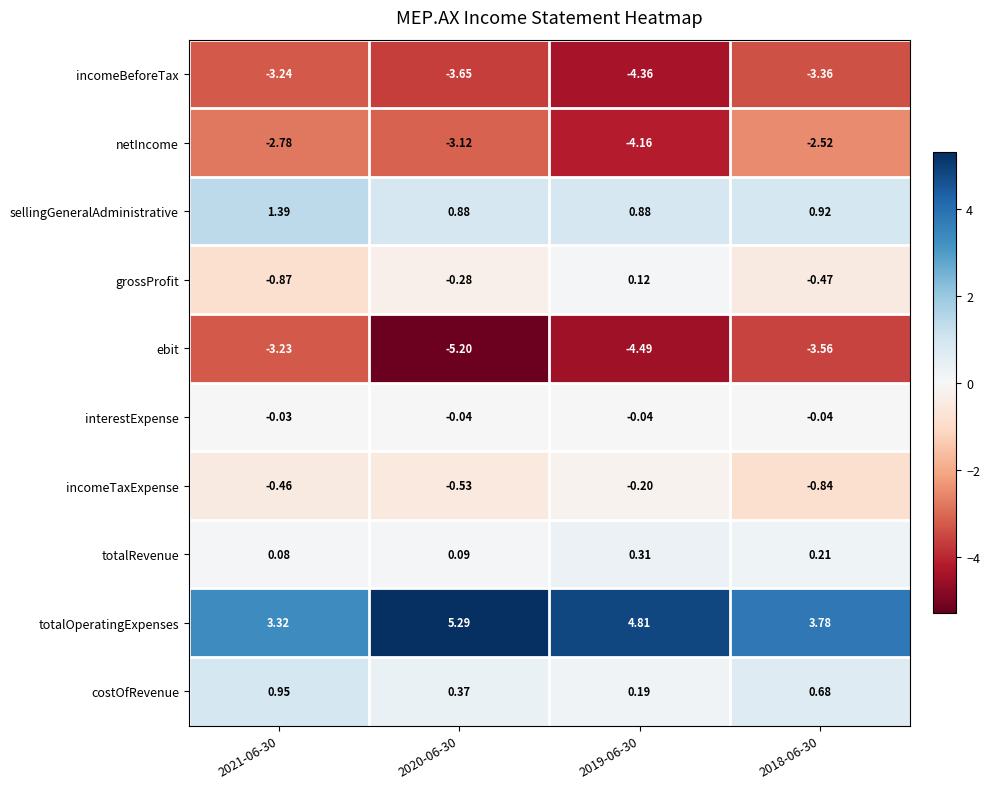

Which series changed the most between 2019-06-30 and 2018-06-30?

netIncome